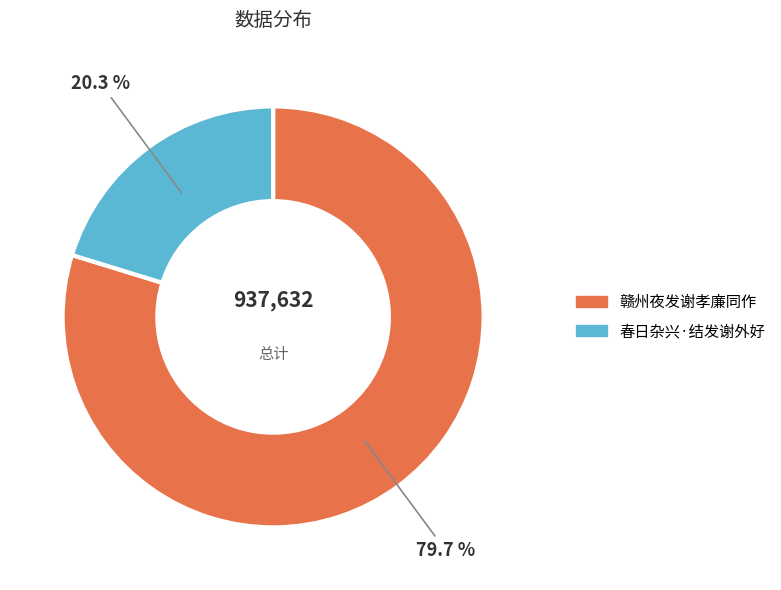

Is it true that 春日杂兴·结发谢外好 is 11% of the pie?

False